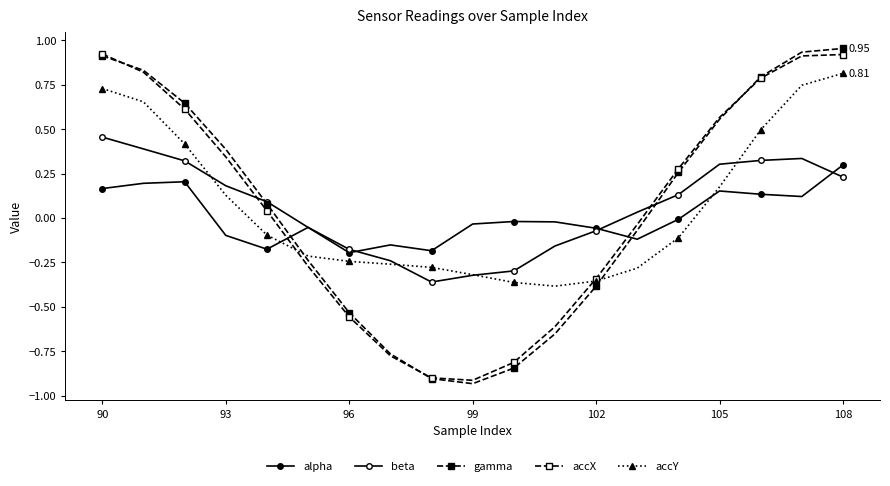

How many lines are shown in the chart?

5